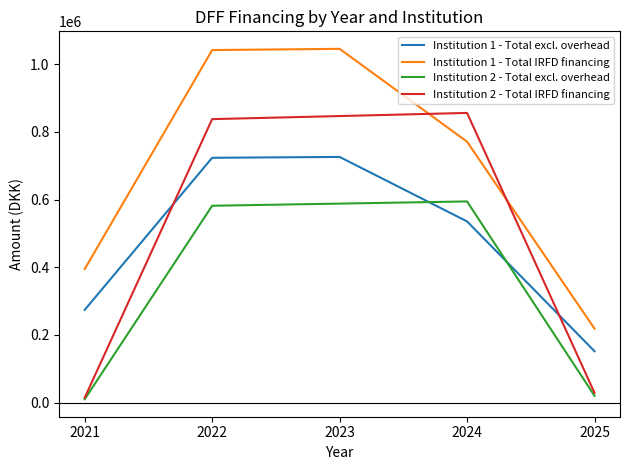

What is the average value of the Institution 1 - Total IRFD financing series?

694110